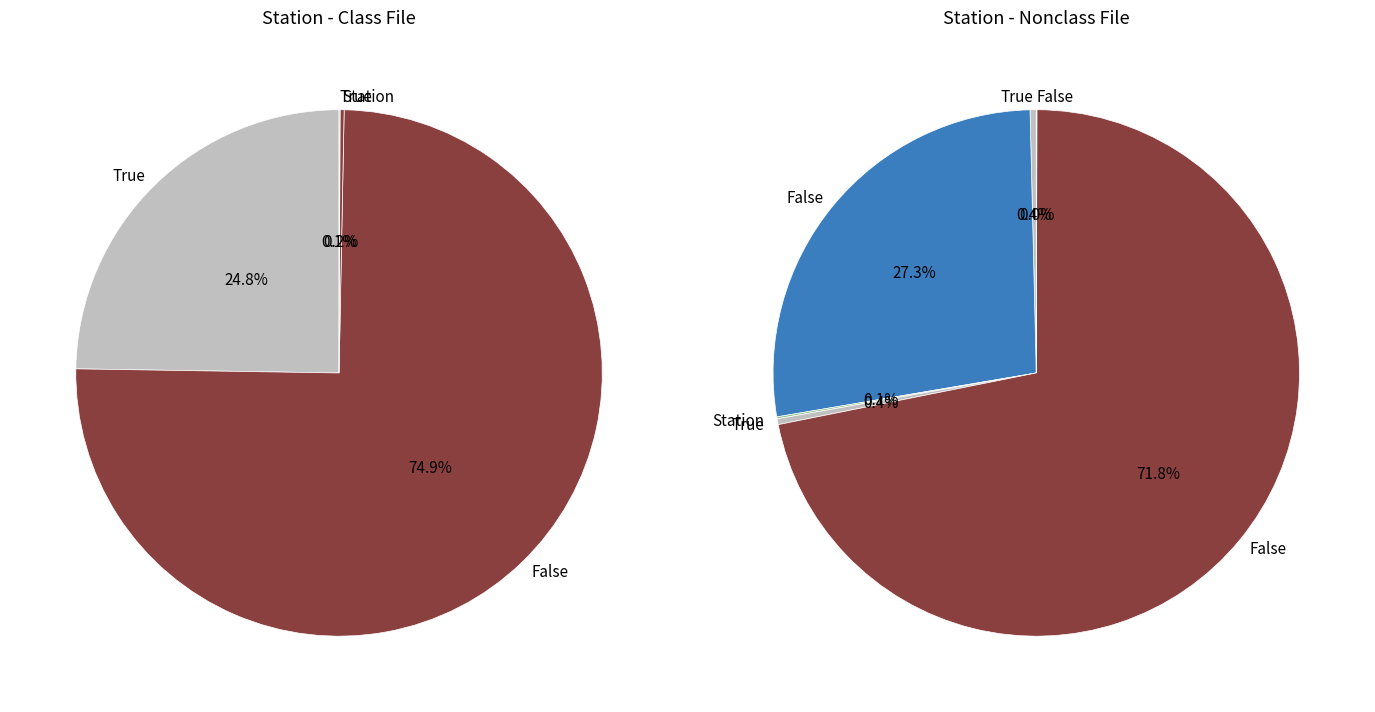

Combined, what portion of the pie is 0 and 1?

100.0%